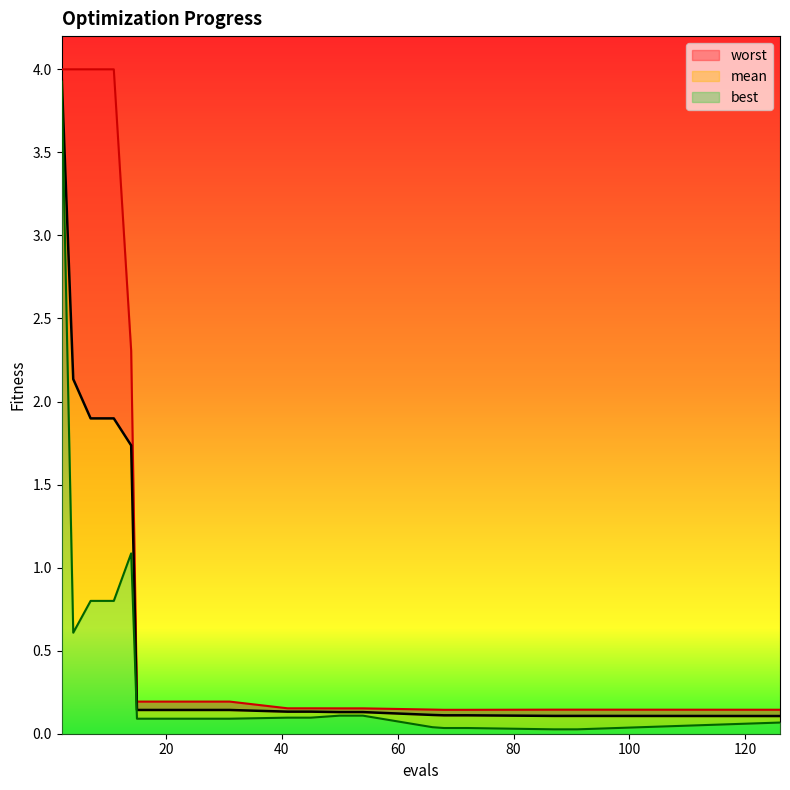

At which category is the sum across all series the highest?

2